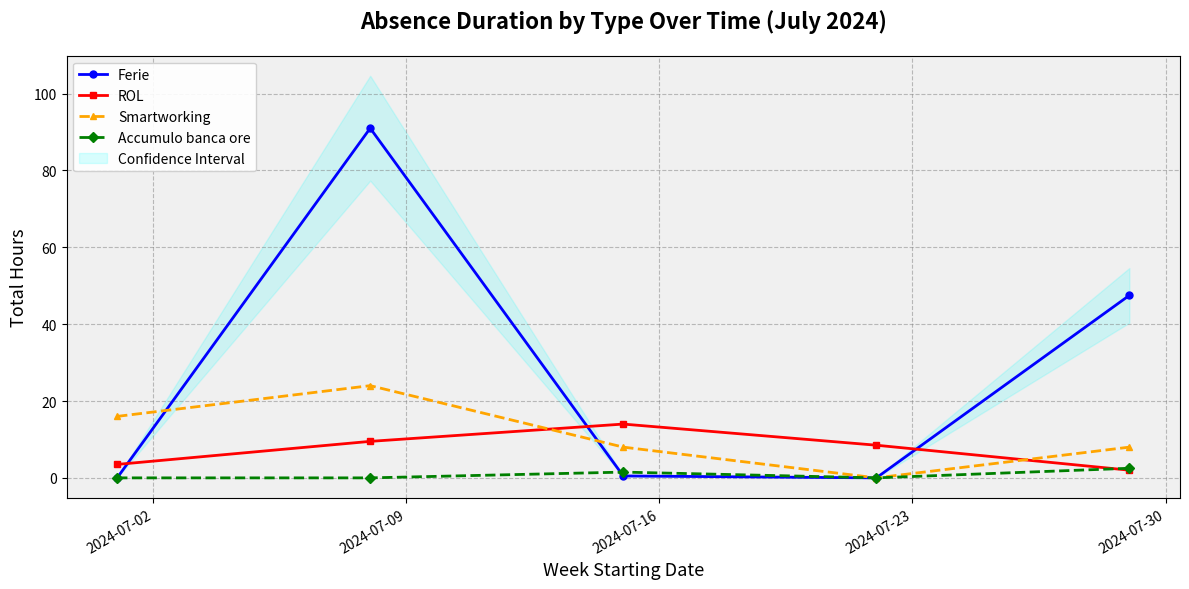

How many values in the Accumulo banca ore series exceed 0?

2